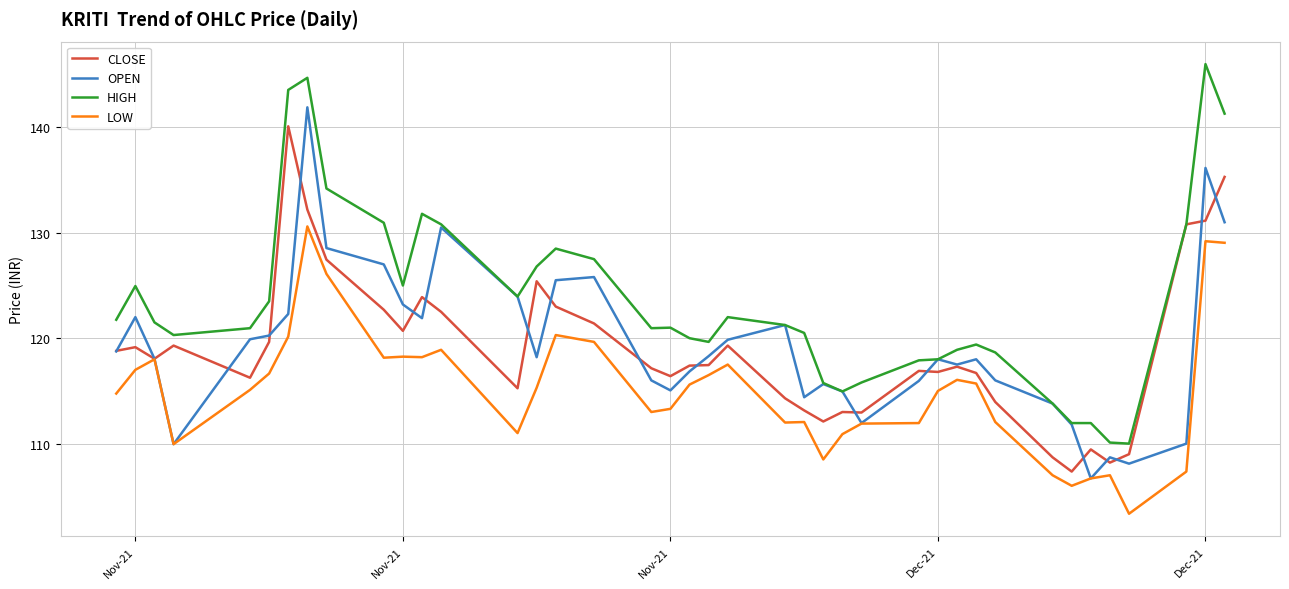

What is the highest value of the CLOSE series?

140.1